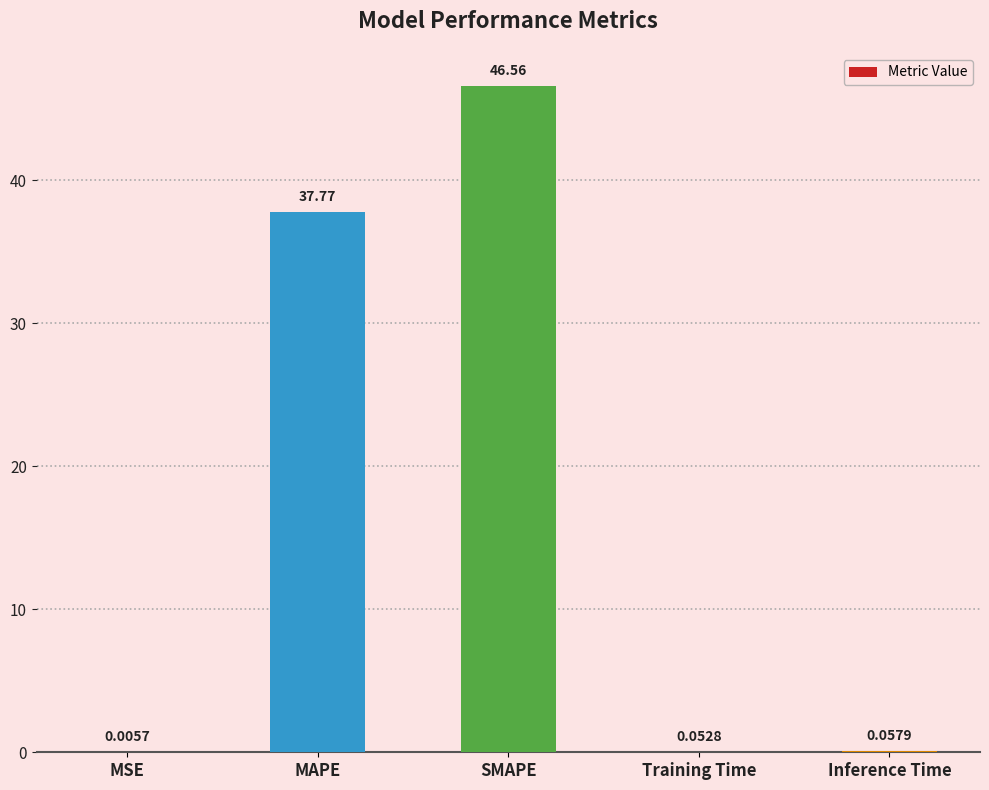

At which category does the chart reach its peak across all series?

SMAPE